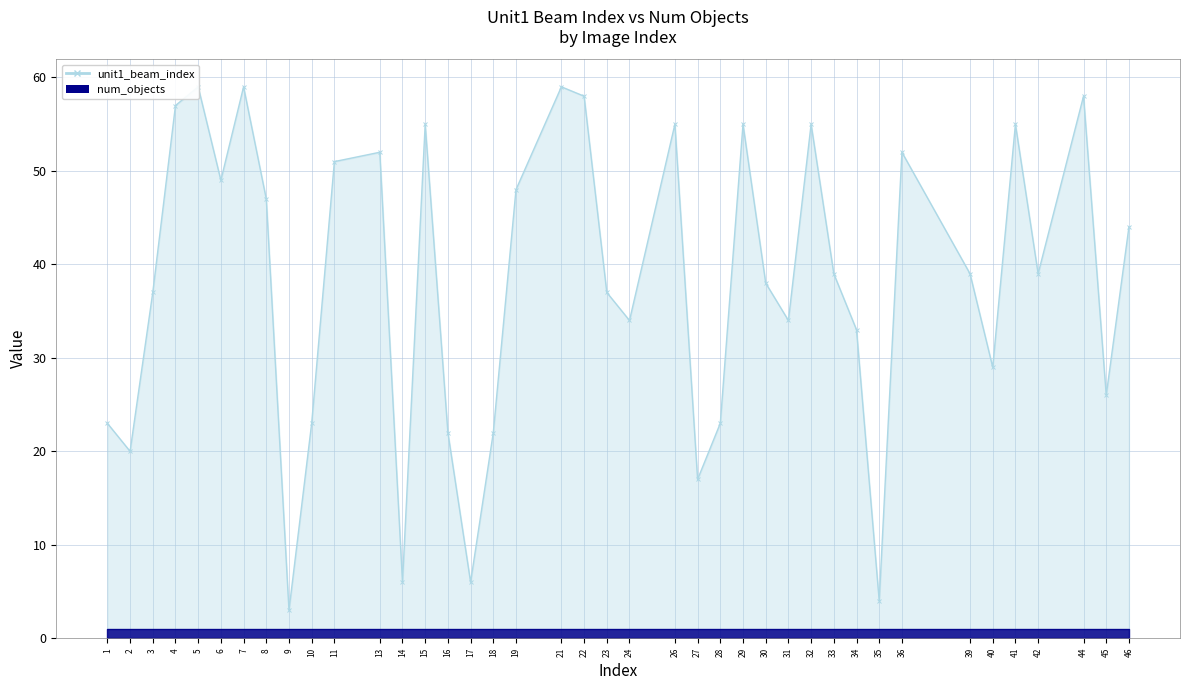

Where is the data nearest to the value 31?

34